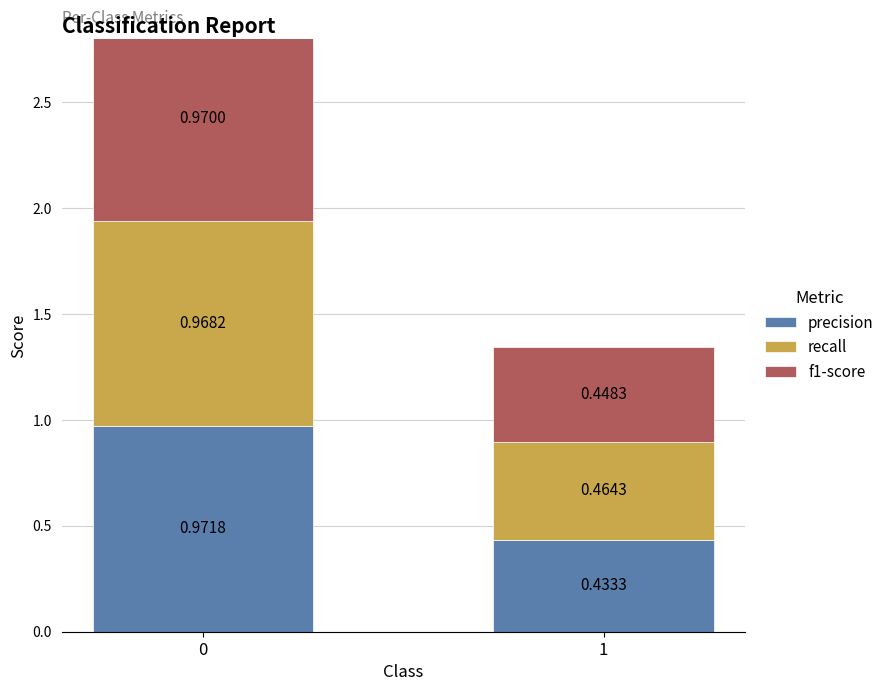

What is the value of the recall bar at the 1st from the left?

1.0